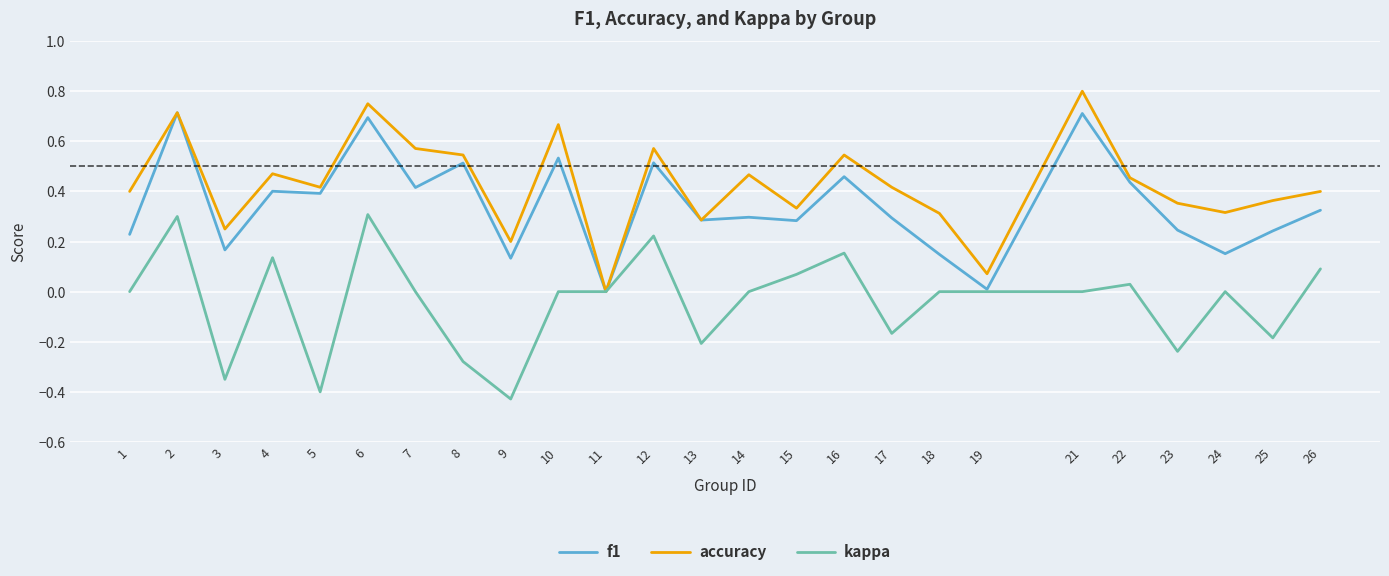

At which category does the chart reach its peak across all series?

21